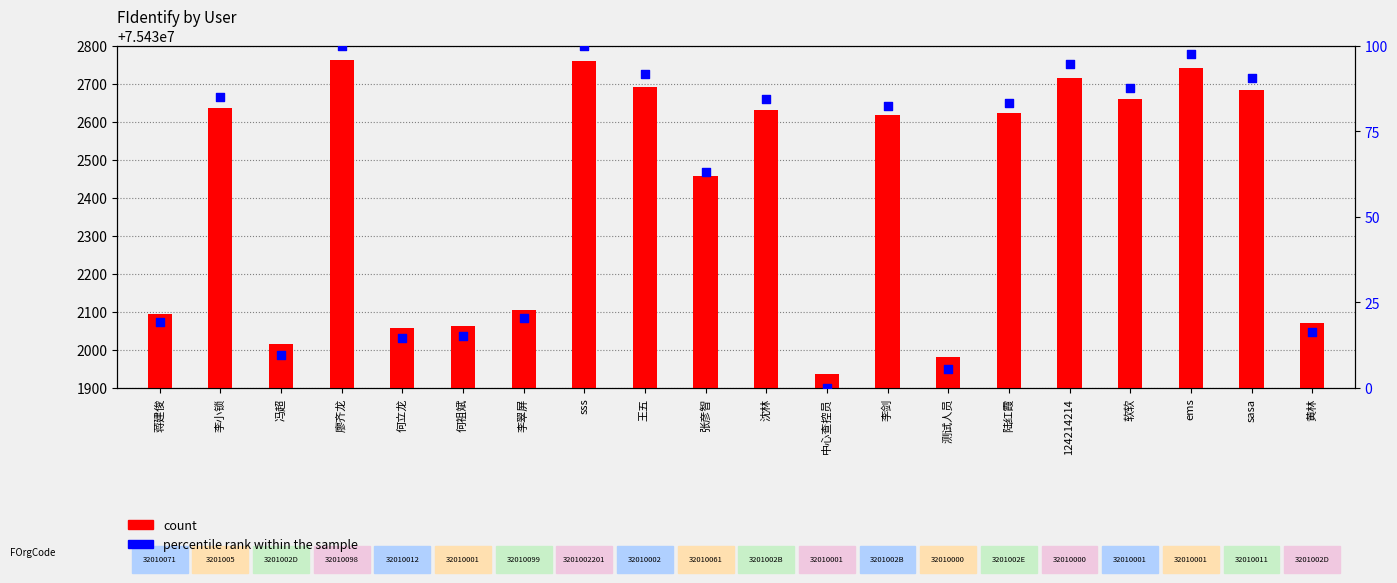

At which category is the sum across all series the highest?

廖齐龙